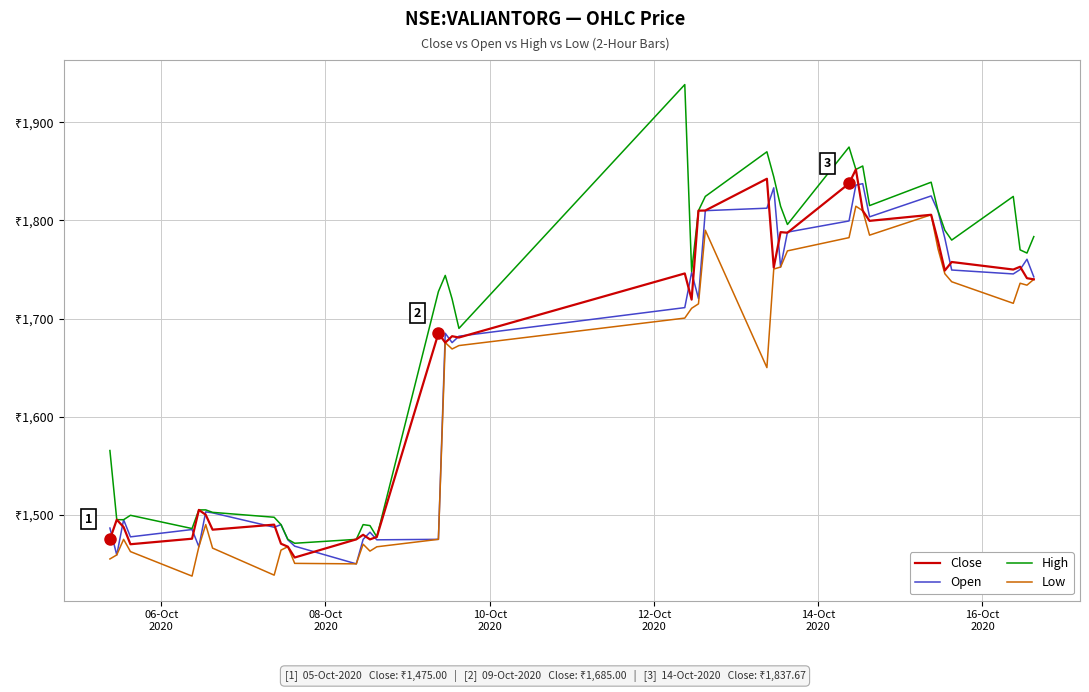

Is this an area chart (filled region under the line)?

No